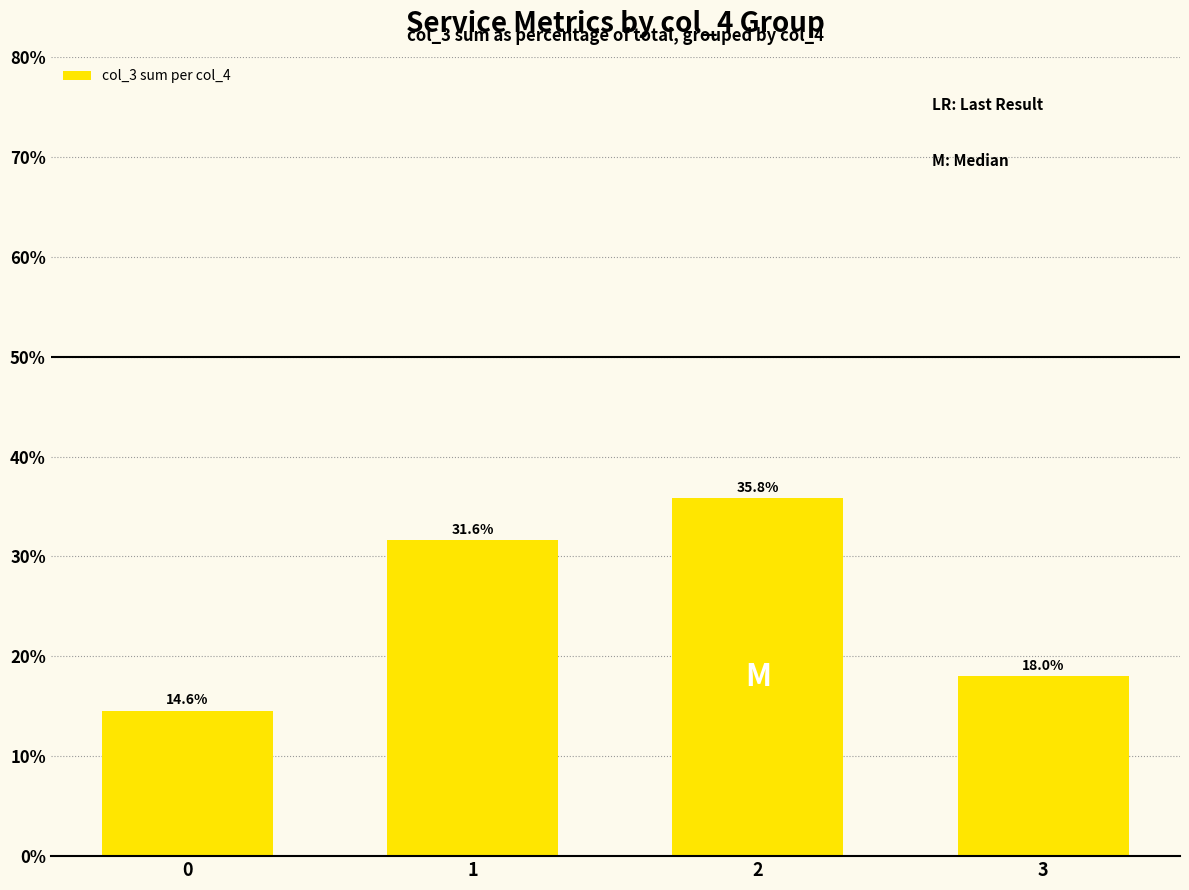

Reading left to right, transcribe all the data shown in this chart.

0=14.6	1=31.6	2=35.8	3=18.0